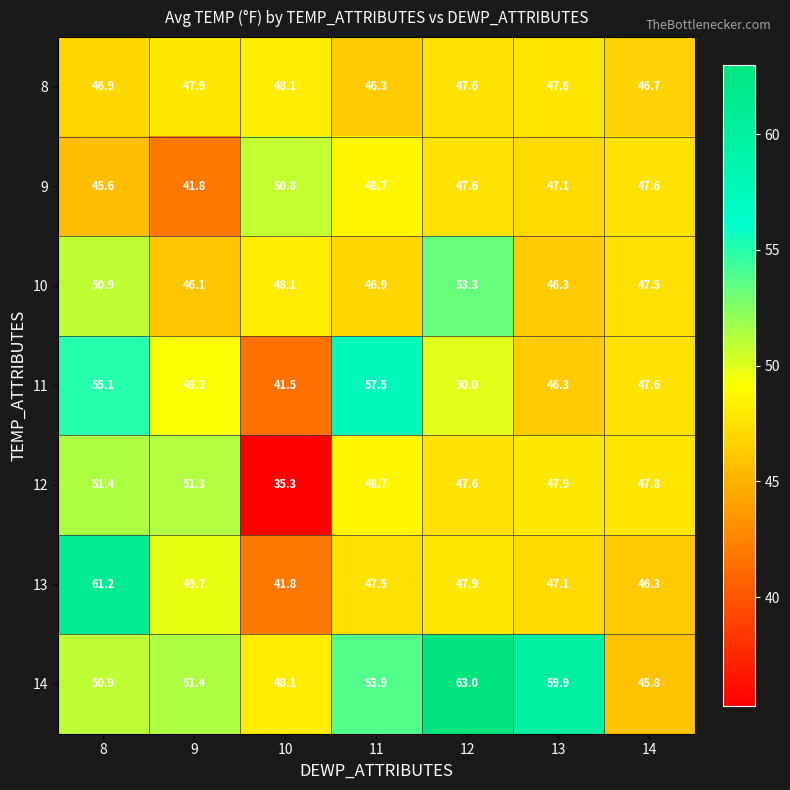

What is the greatest value displayed?

63.0